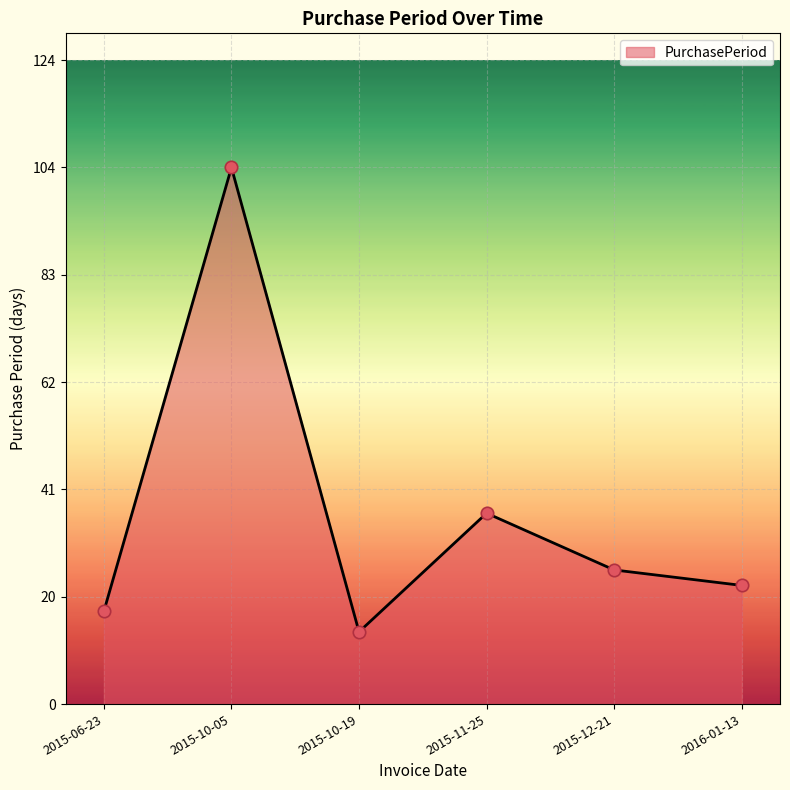

Approximately how many times larger is the value at 2016-01-13 compared to 2015-10-19?

1.6